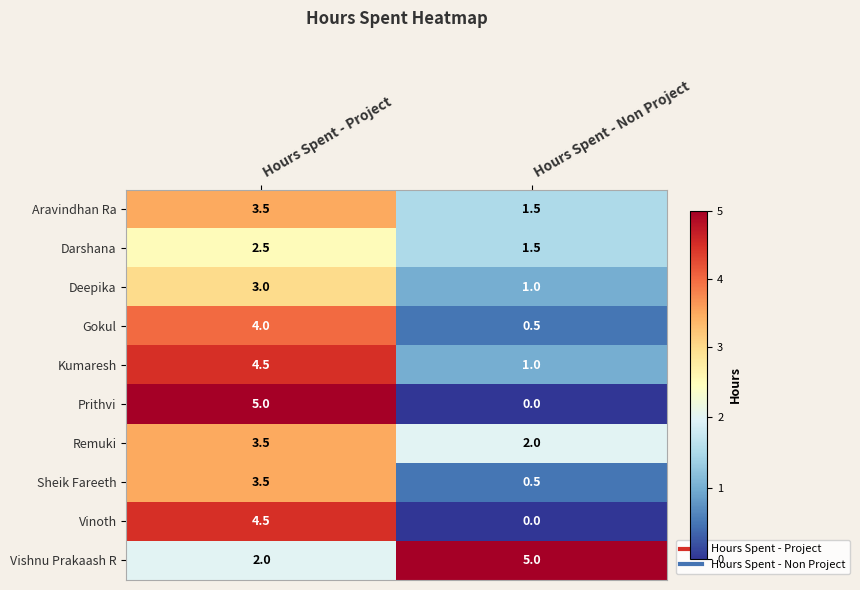

Which series has the largest range (max minus min)?

Prithvi